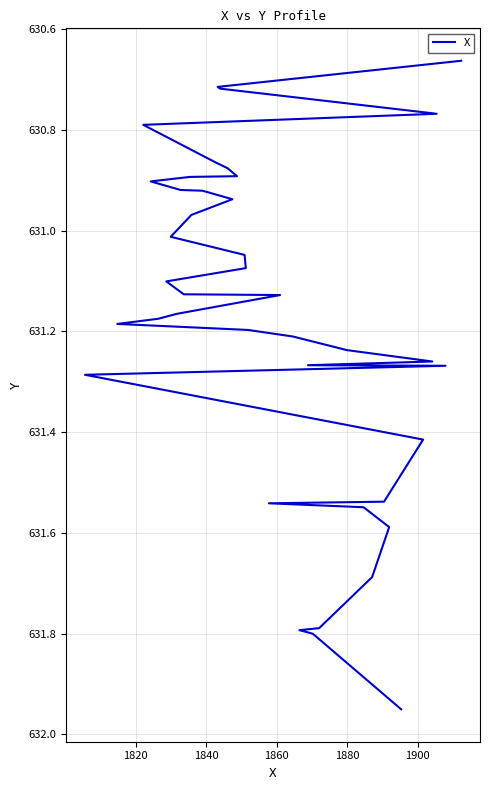

What is the maximum value shown in the chart?

632.0